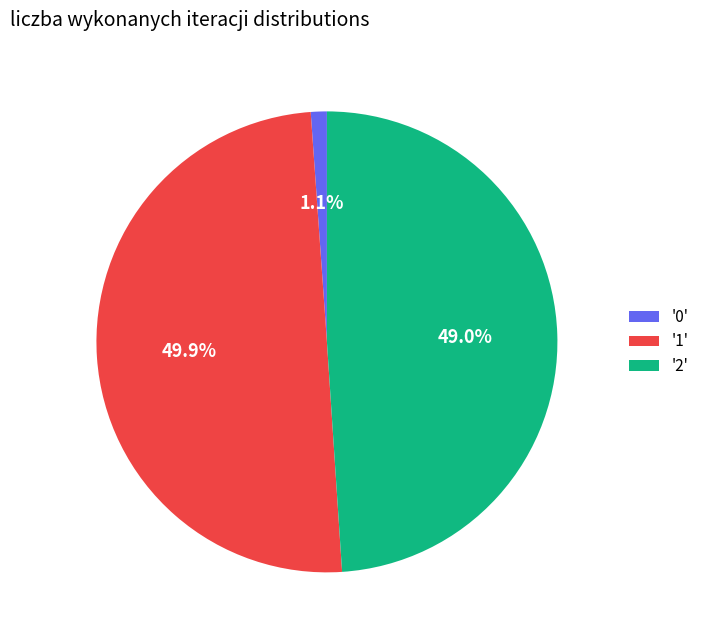

Does '2' account for over 50% of the chart?

No